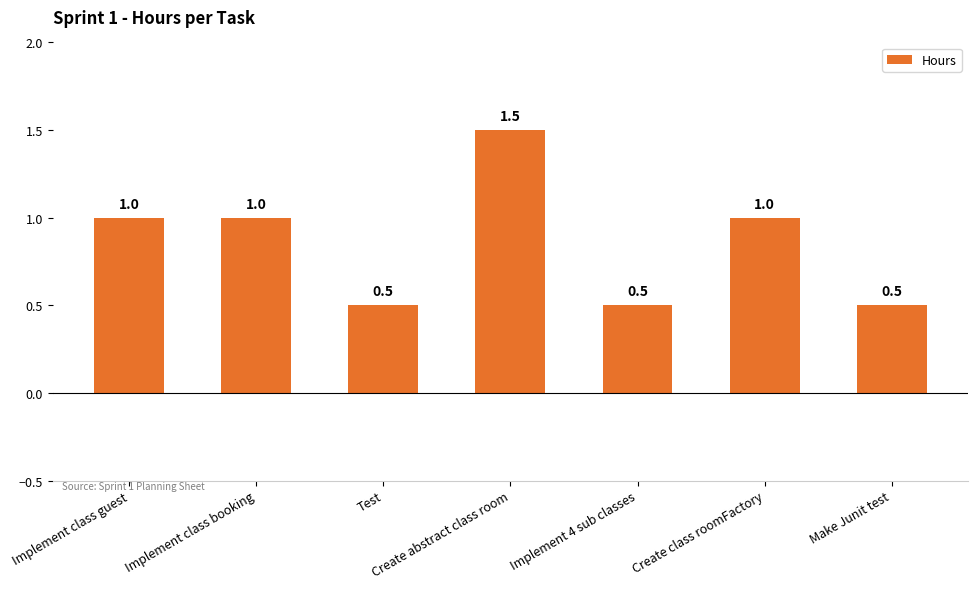

What is the greatest value displayed?

1.5